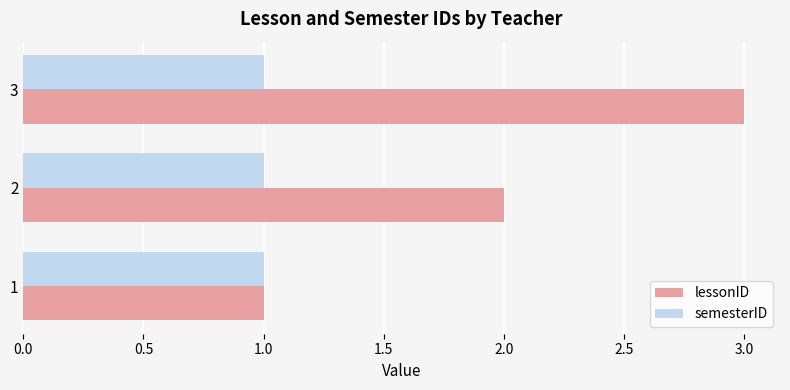

At which category is the sum across all series the highest?

3